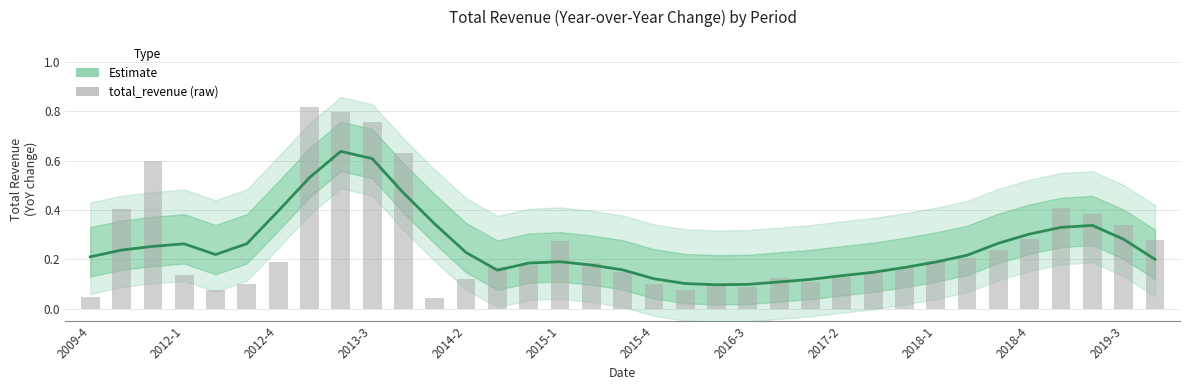

Rank the series at 25 from highest to lowest value.

Estimate, total_revenue (raw)